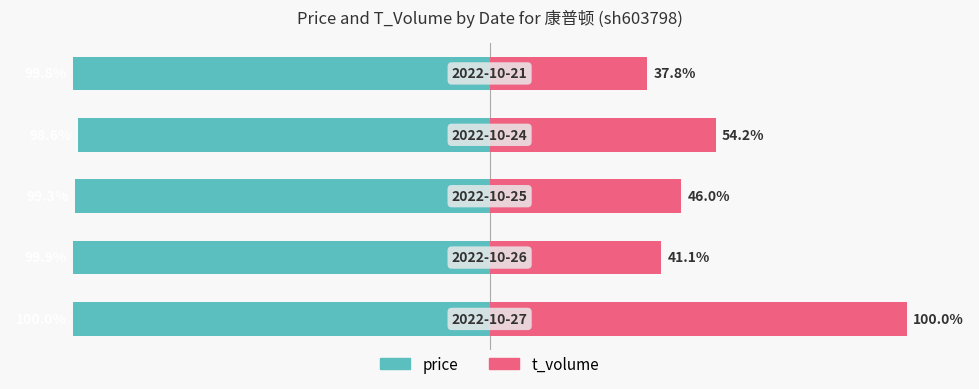

Reading right to left, transcribe all the data shown in this chart.

price: 4=-99.8	3=-98.6	2=-99.3	1=-99.9	0=-100.0
t_volume: 4=37.8	3=54.2	2=46.0	1=41.1	0=100.0